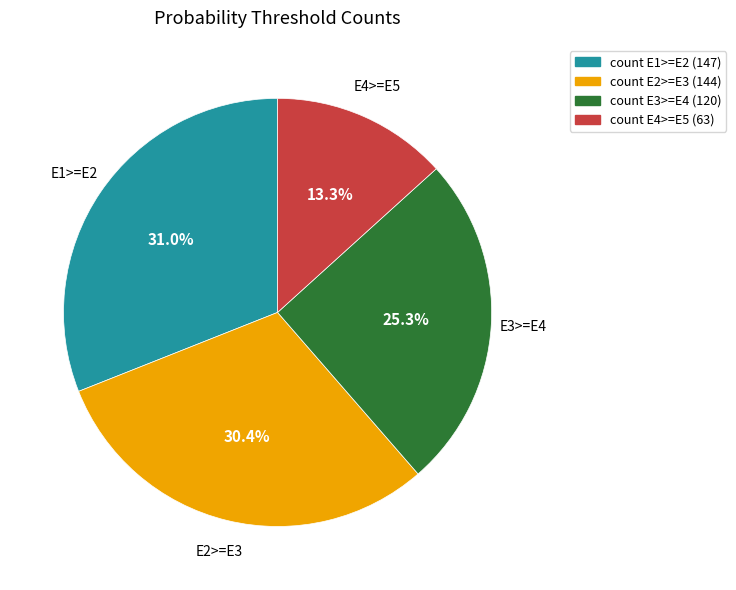

To the nearest percent, what portion does count E3>=E4 (120) represent?

25%